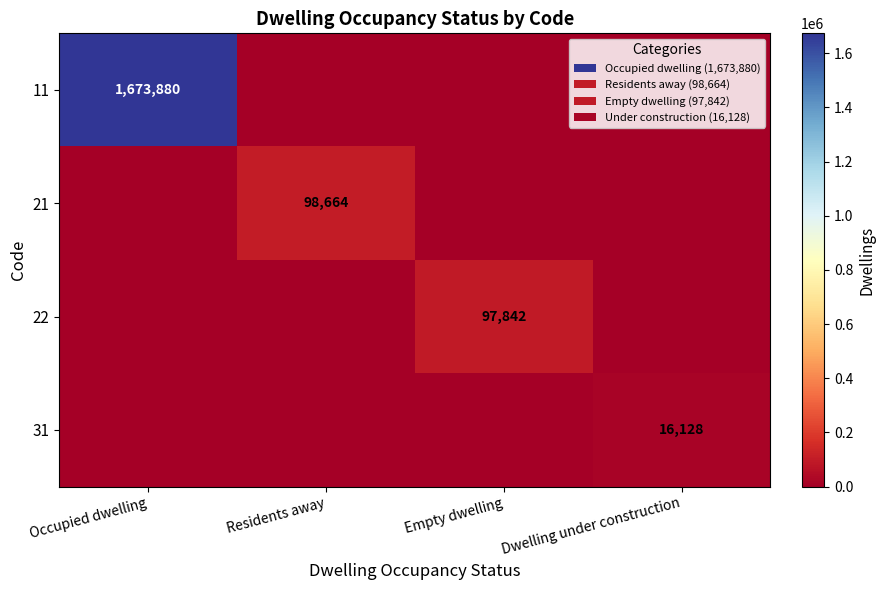

What is the difference between the highest and lowest values at Empty dwelling?

97842